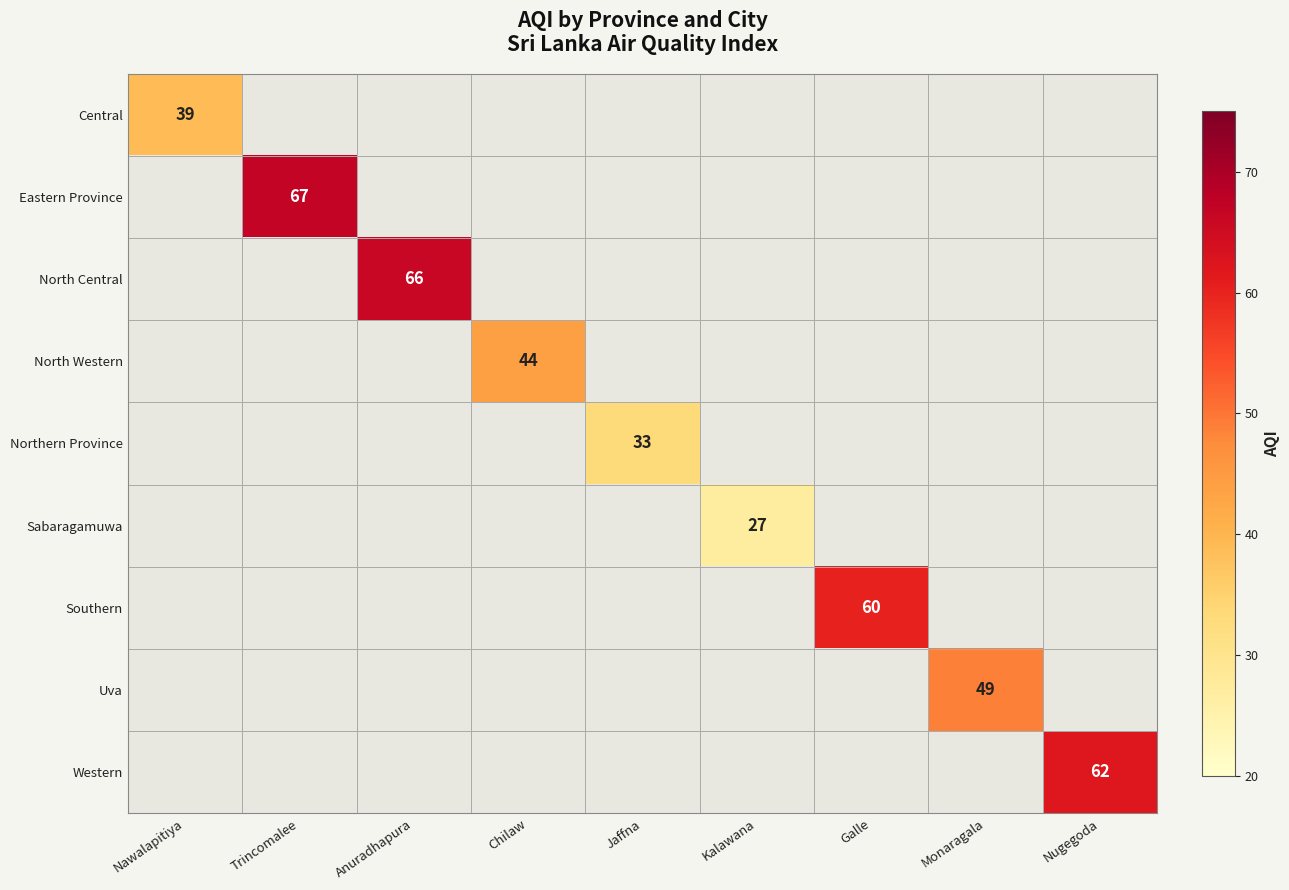

The value of Southern at Galle is 32. True or false?

False